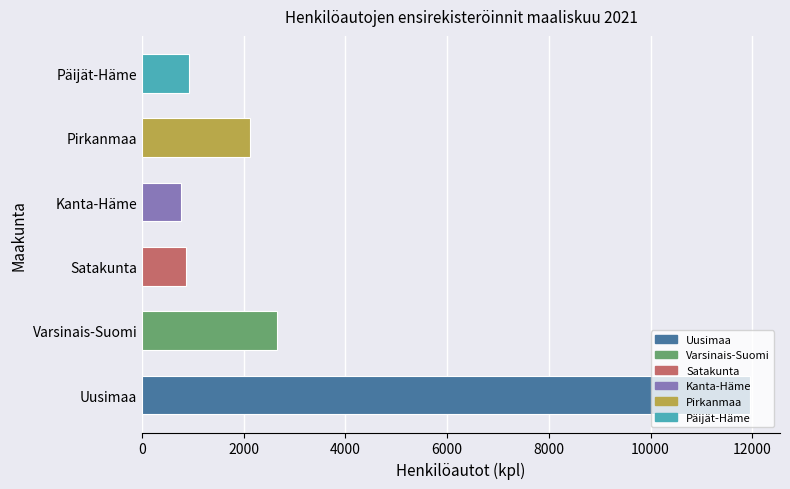

Read the value at Päijät-Häme.

933